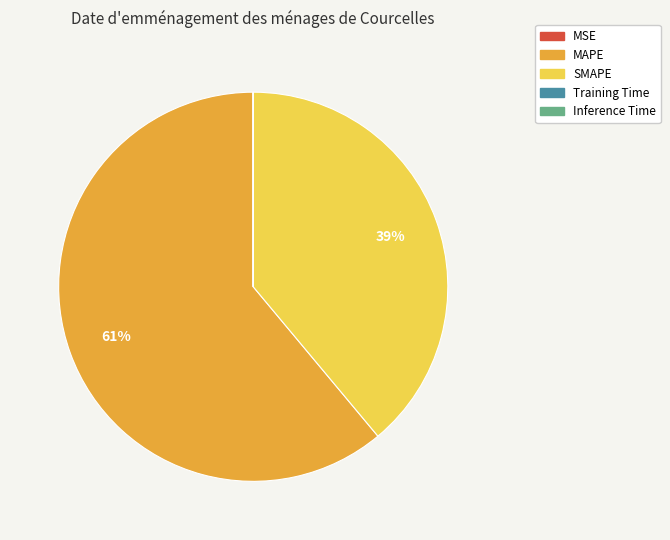

Which slice is the largest?

MAPE